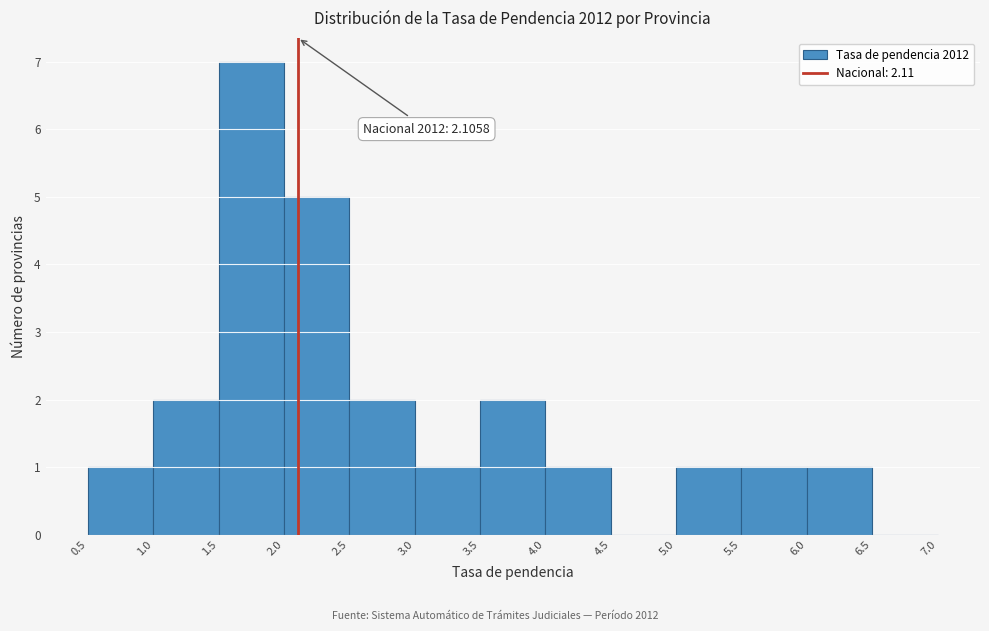

Over which range of the x-axis is the bar tallest?

1.5 to 2.0